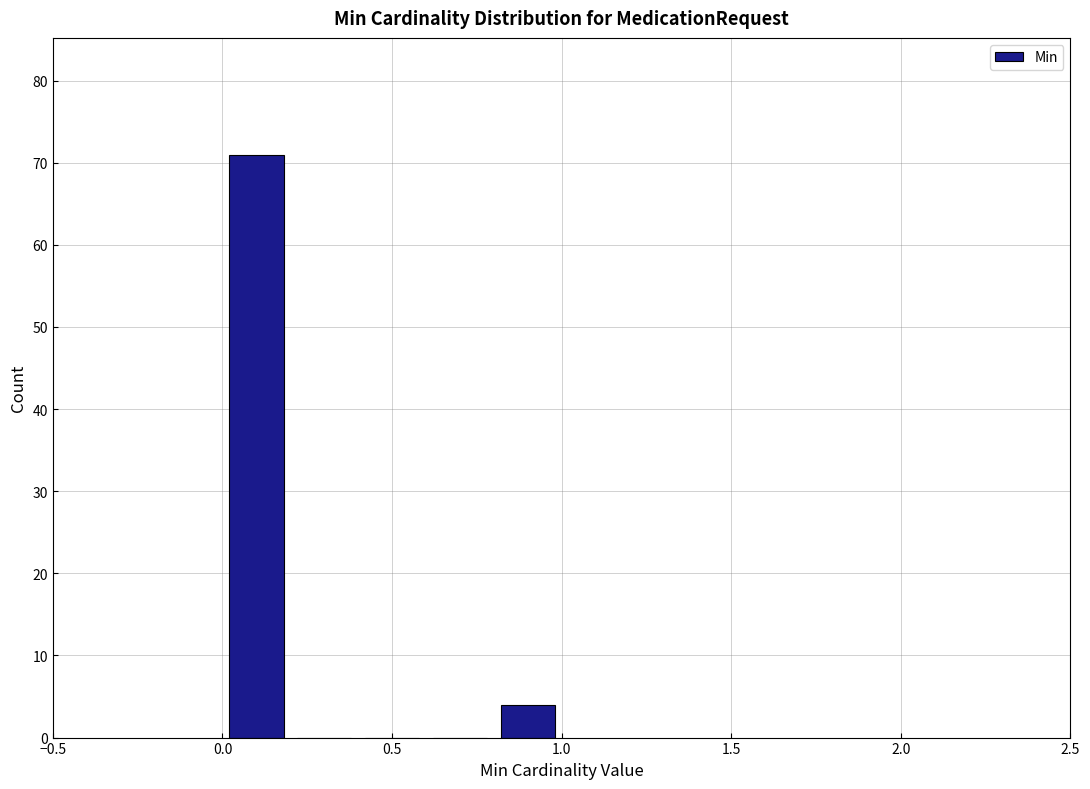

Reading left to right, list every bar in this chart as the range it spans on the x-axis followed by its height. The values are not printed on the chart, so give them approximately, as read against the axis.

0.0 to 0.2: 71
0.2 to 0.4: 0
0.4 to 0.6: 0
0.6 to 0.8: 0
0.8 to 1.0: 4